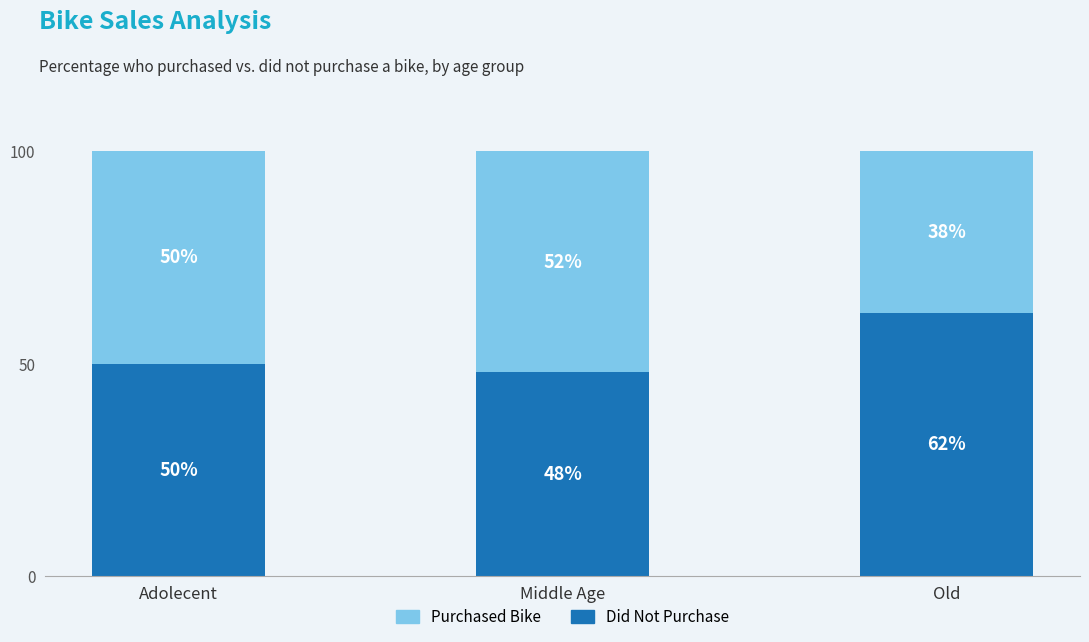

What is the sum of the Did Not Purchase values at Adolecent and Old?

112